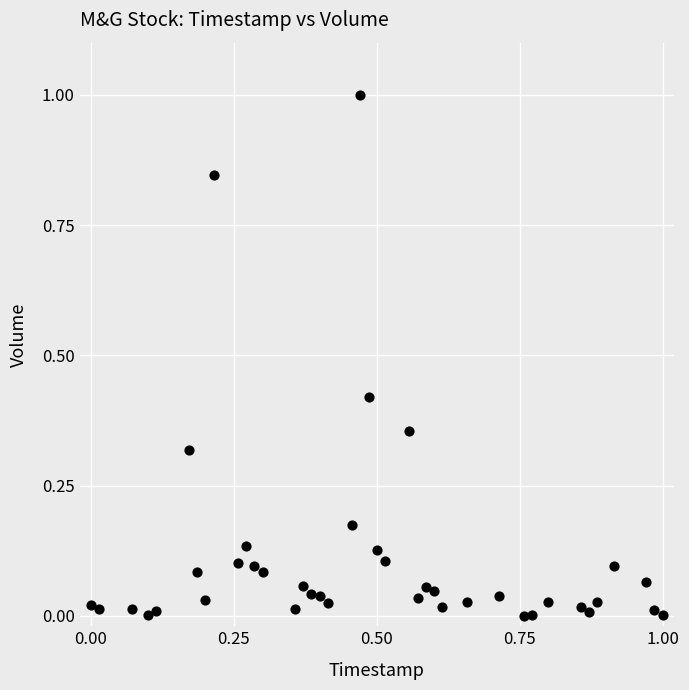

What is the range of X values (max minus min)?

1.0